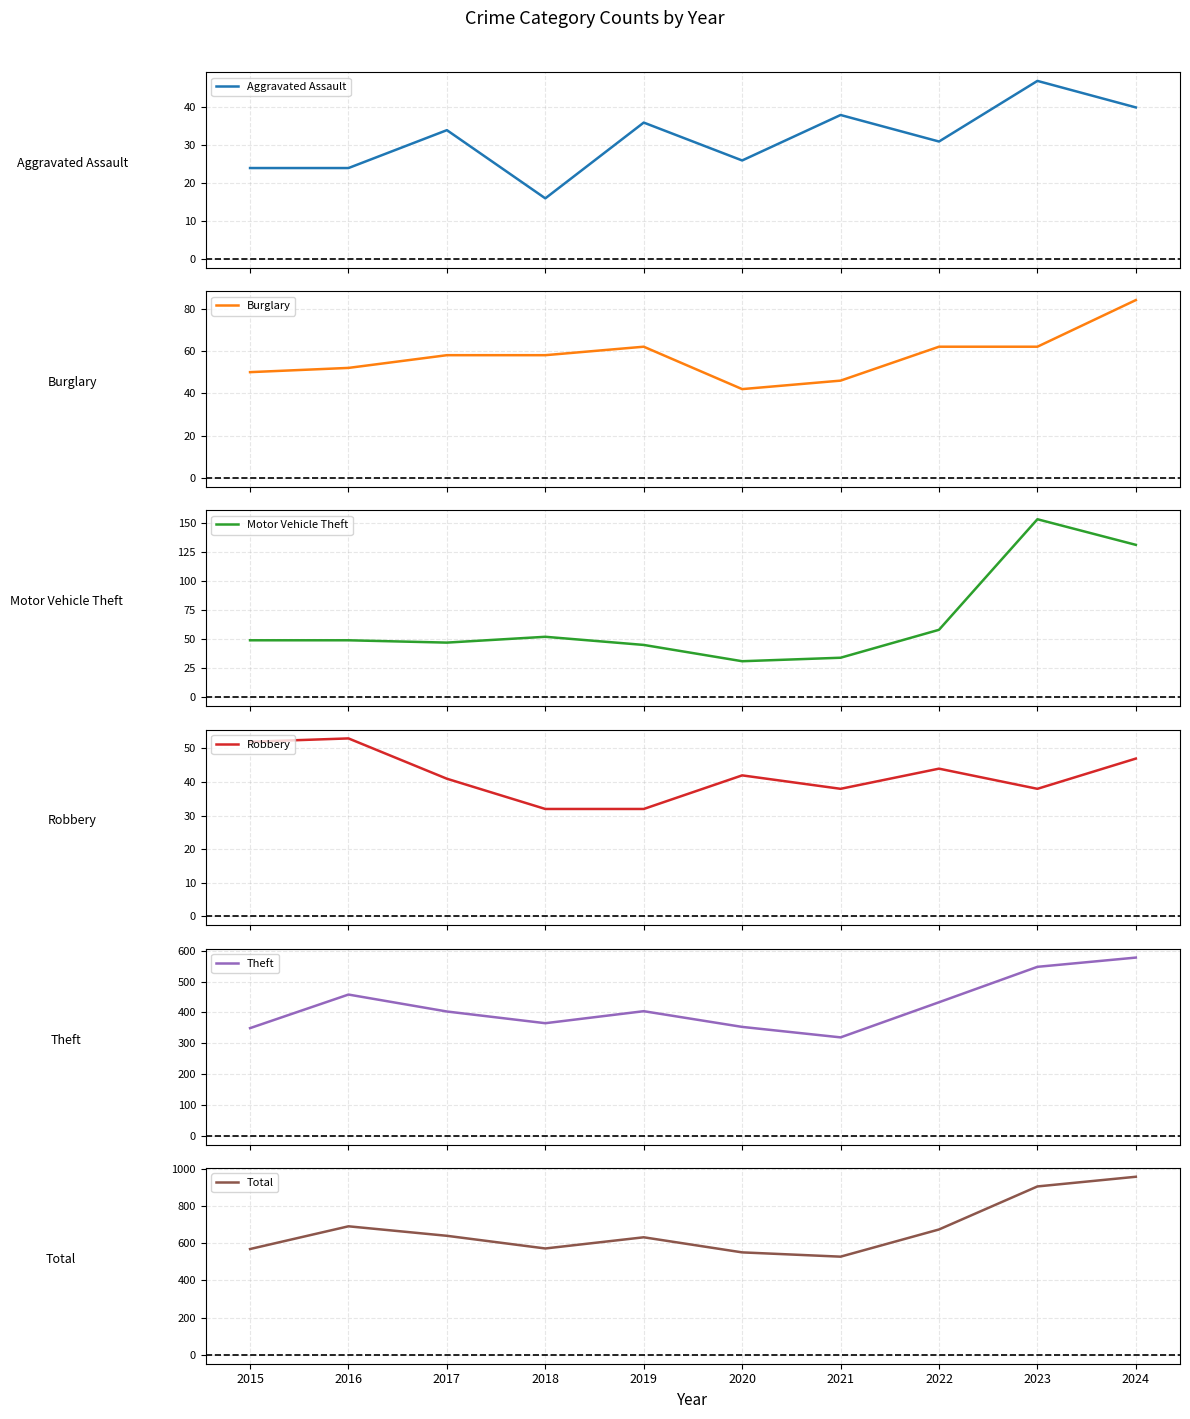

What is the average value of the Aggravated Assault series?

32